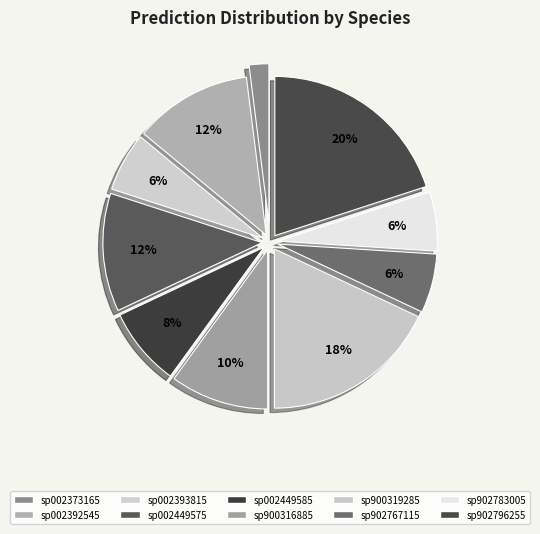

The sp002393815 slice represents 17% of the pie. True or false?

False